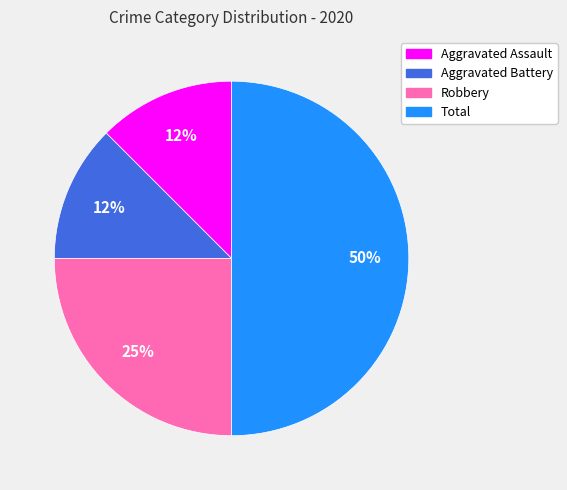

What is the ratio of the value at Aggravated Battery to the value at Robbery?

0.5